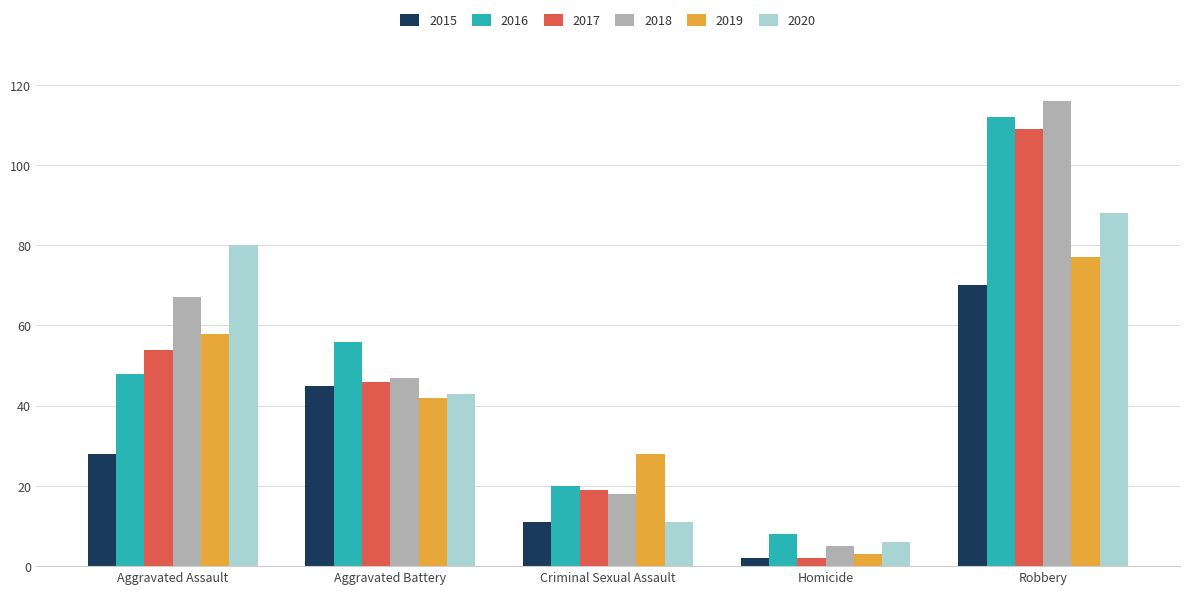

What is the value of the 2016 bar at the 2nd from the left?

56